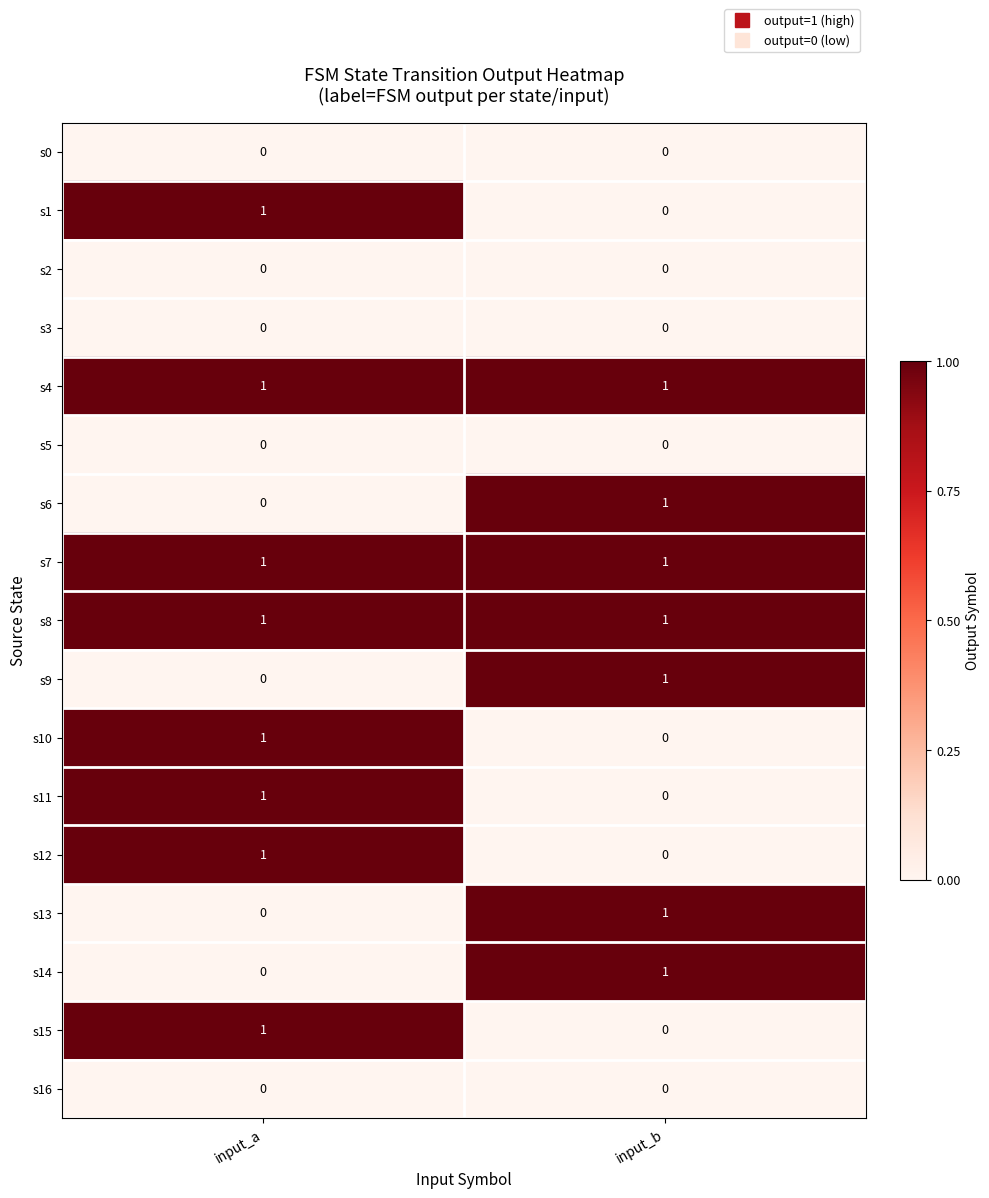

Rank the categories by s10 value from lowest to highest.

input_b, input_a